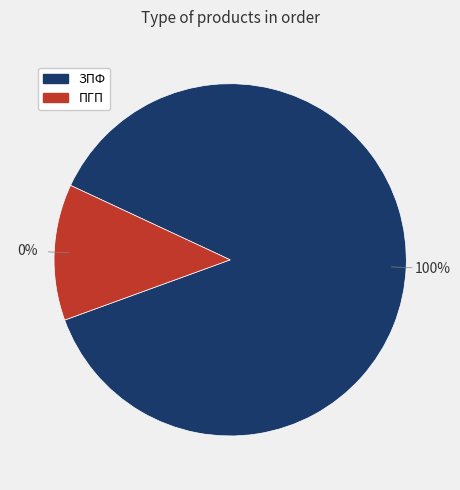

Count the number of slices in the pie.

2